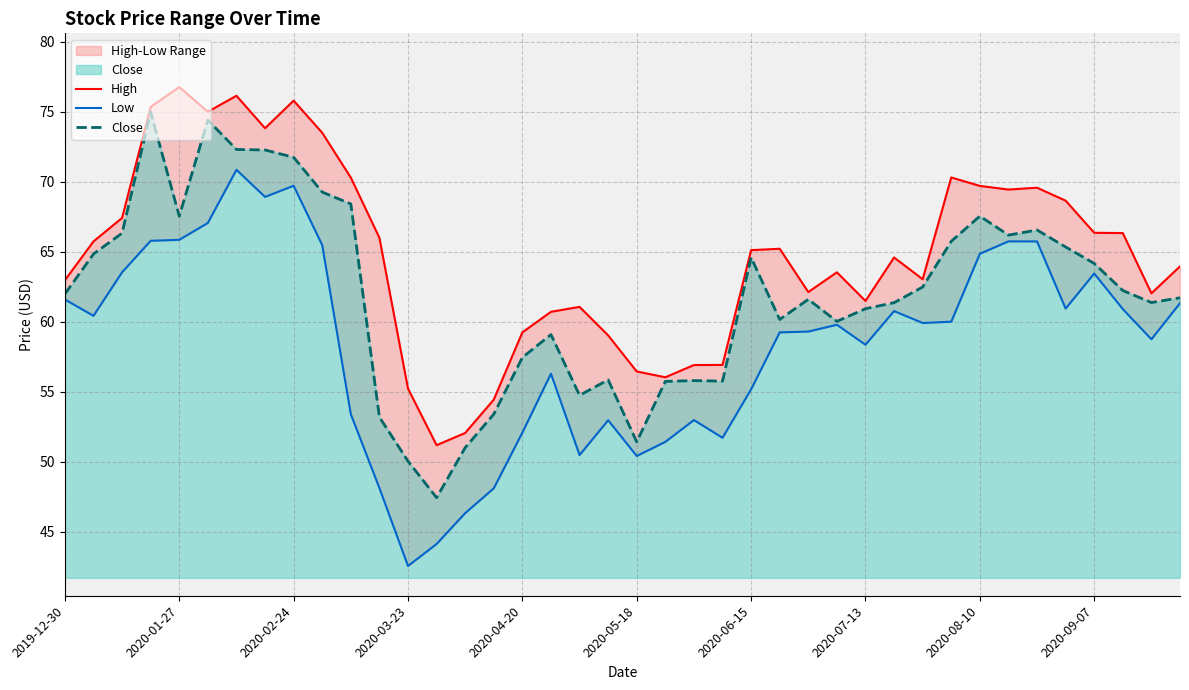

At how many categories does at least one series exceed 43?

40